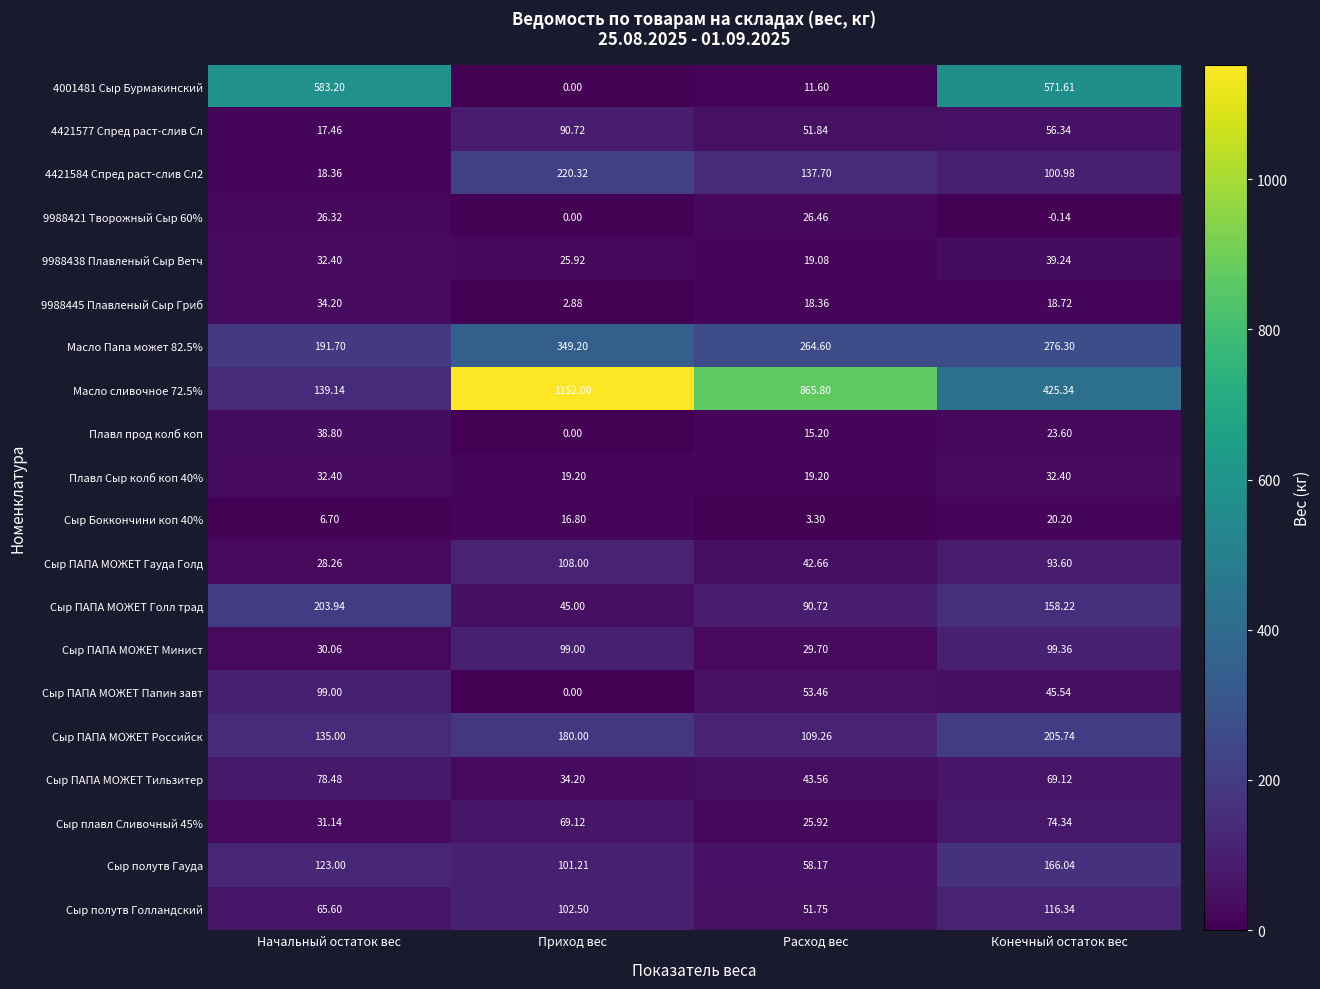

Rank the series by their maximum value, from lowest to highest.

Сыр Боккончини коп 40%, 9988421 Творожный Сыр 60%, Плавл Сыр колб коп 40%, 9988445 Плавленый Сыр Гриб, Плавл прод колб коп, 9988438 Плавленый Сыр Ветч, Сыр плавл Сливочный 45%, Сыр ПАПА МОЖЕТ Тильзитер, 4421577 Спред раст-слив Сл, Сыр ПАПА МОЖЕТ Папин завт, Сыр ПАПА МОЖЕТ Минист, Сыр ПАПА МОЖЕТ Гауда Голд, Сыр полутв Голландский, Сыр полутв Гауда, Сыр ПАПА МОЖЕТ Голл трад, Сыр ПАПА МОЖЕТ Российск, 4421584 Спред раст-слив Сл2, Масло Папа может 82.5%, 4001481 Сыр Бурмакинский, Масло сливочное 72.5%